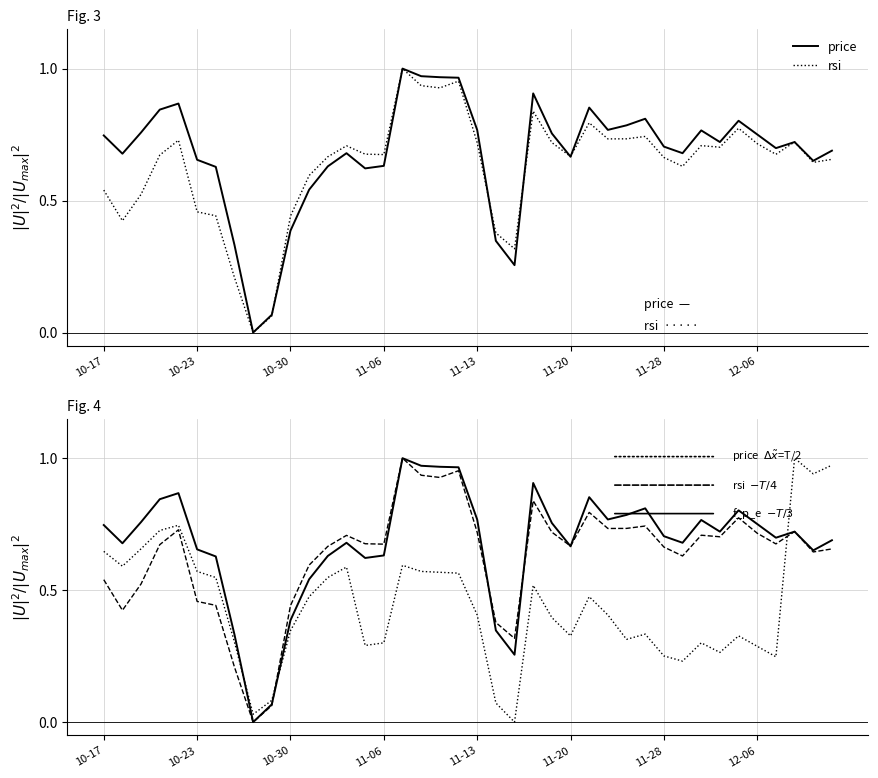

How many lines are shown in the chart?

3